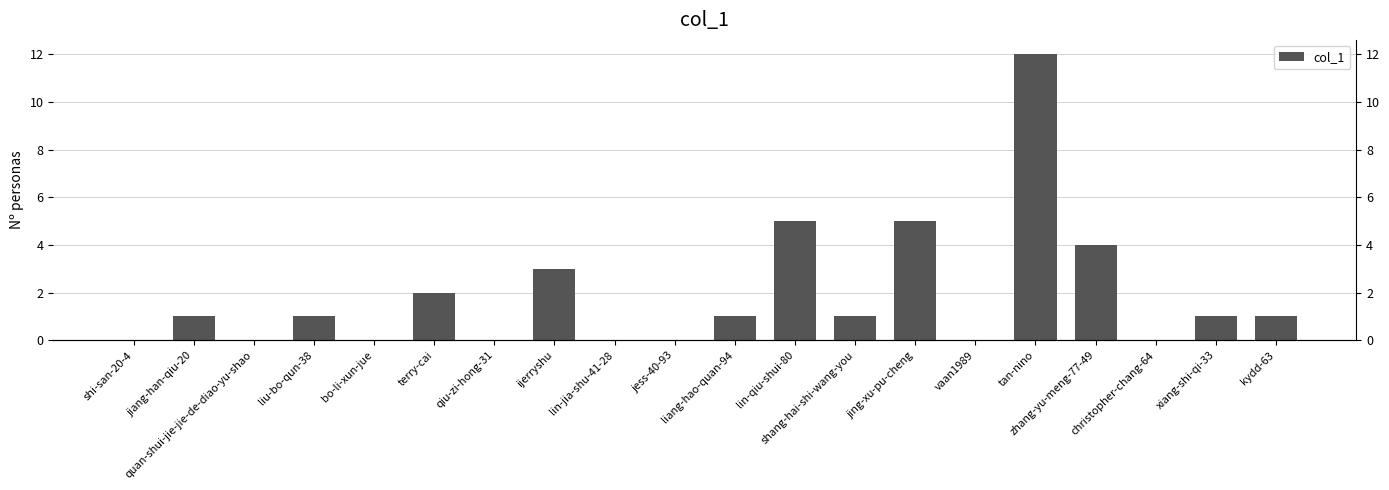

What is the sum of all values?

37